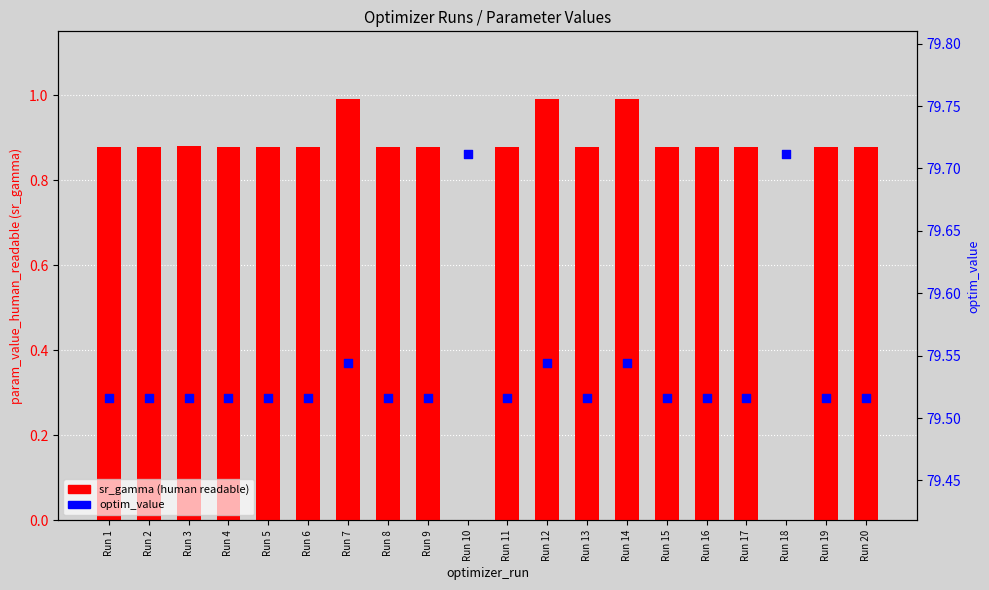

At which category is the sum across all series the highest?

Run 14